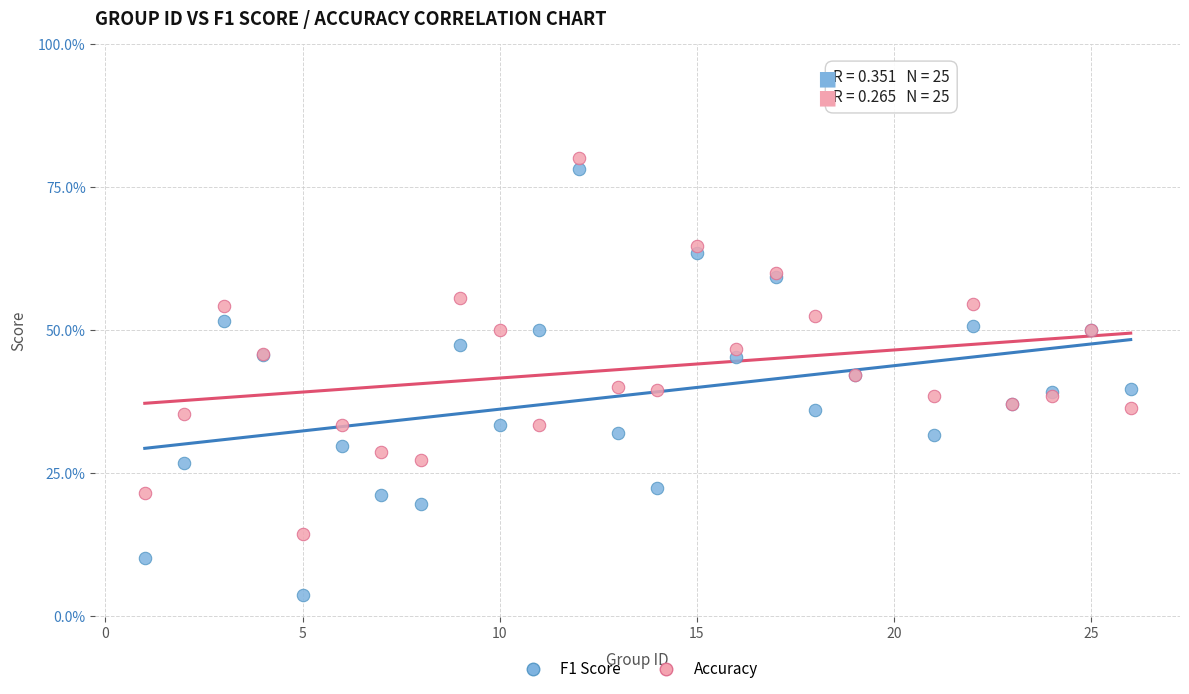

What are all the series names shown in the legend?

F1 Score, Accuracy